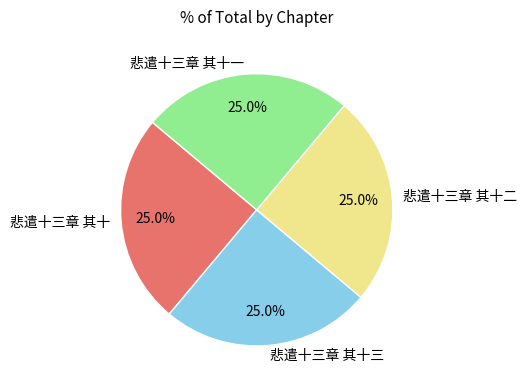

Is it true that 悲遣十三章 其十三 is 25% of the pie?

True